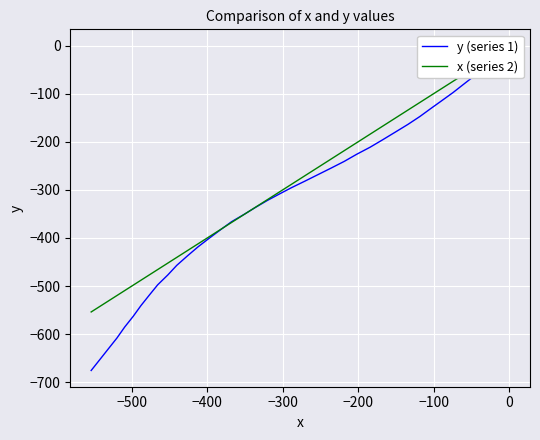

Which series has the largest total across all categories?

x (series 2)